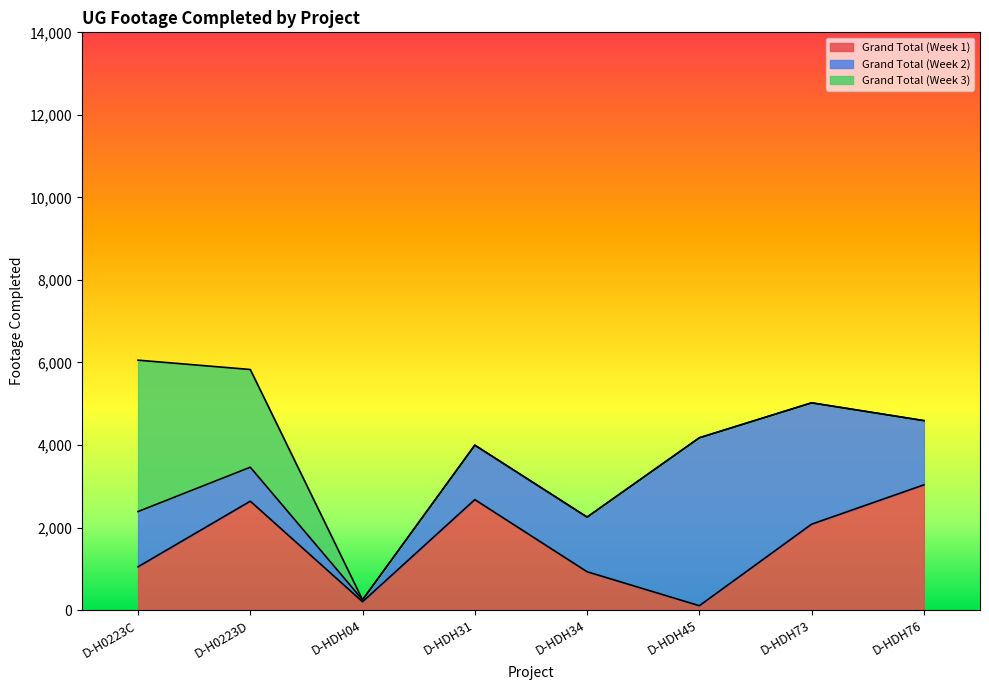

Between which two adjacent categories do Grand Total (Week 1) and Grand Total (Week 3) first intersect?

D-H0223C and D-H0223D